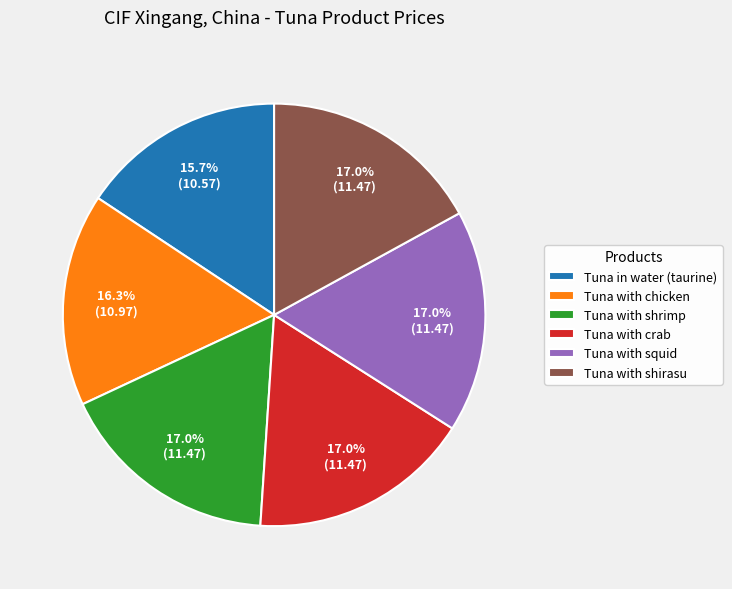

Is the sum of Tuna in water (taurine) and Tuna with chicken greater than half?

No